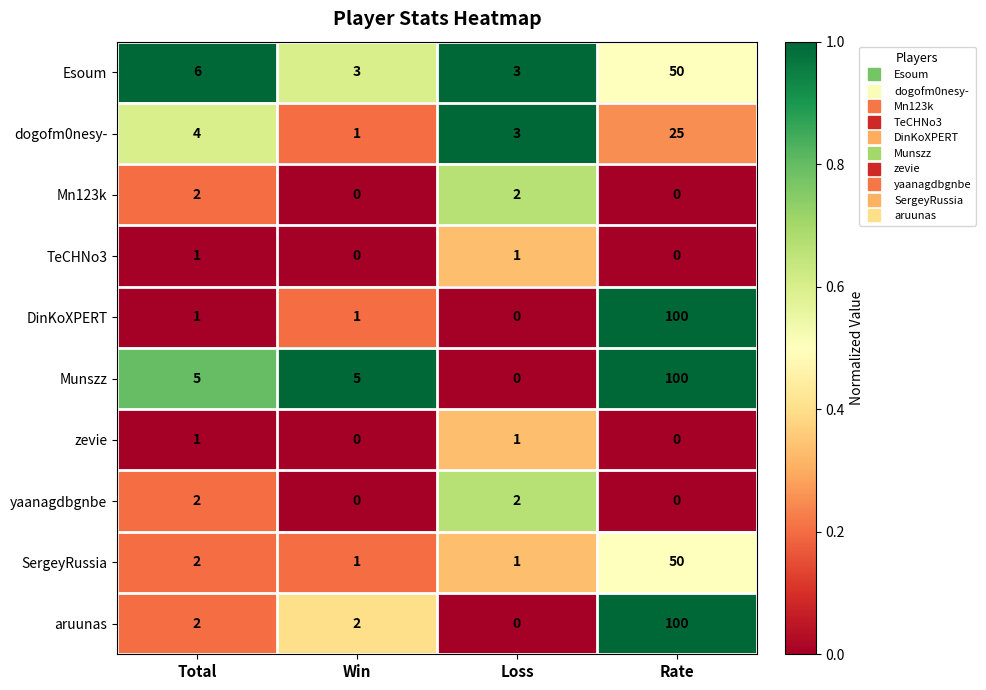

Count the TeCHNo3 values in the range 0 to 1.

4